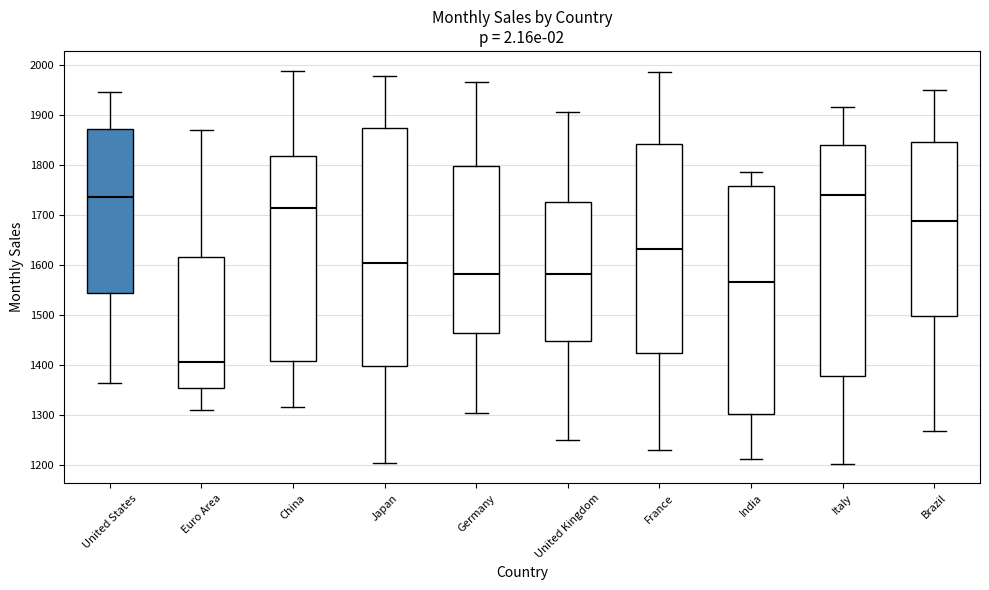

Where is the lower edge of the box for France on the y-axis? The values are not printed on the chart, so give them approximately, as read against the axis.

1420